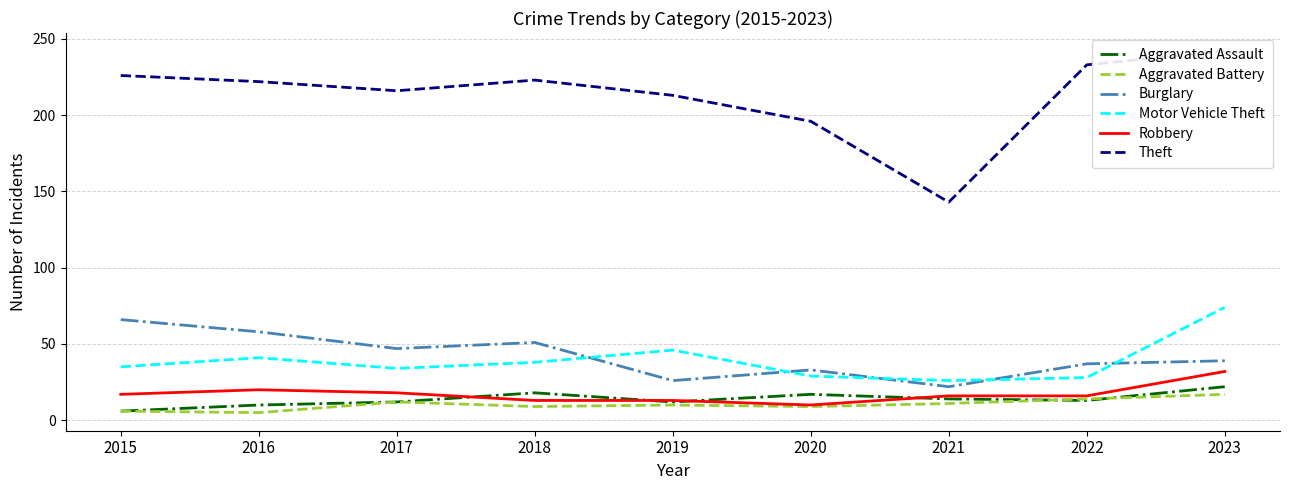

Is this an area chart (filled region under the line)?

No